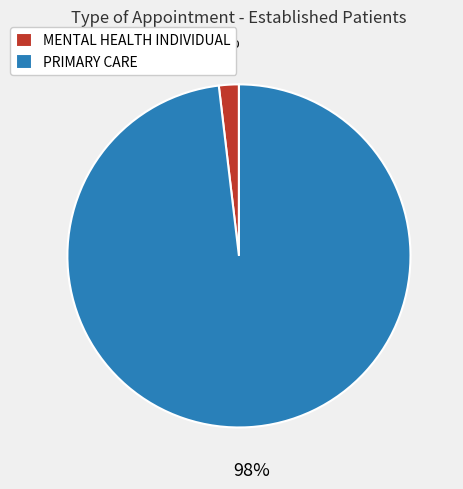

To the nearest percent, what is the difference between the PRIMARY CARE and MENTAL HEALTH INDIVIDUAL slice percentages?

96%